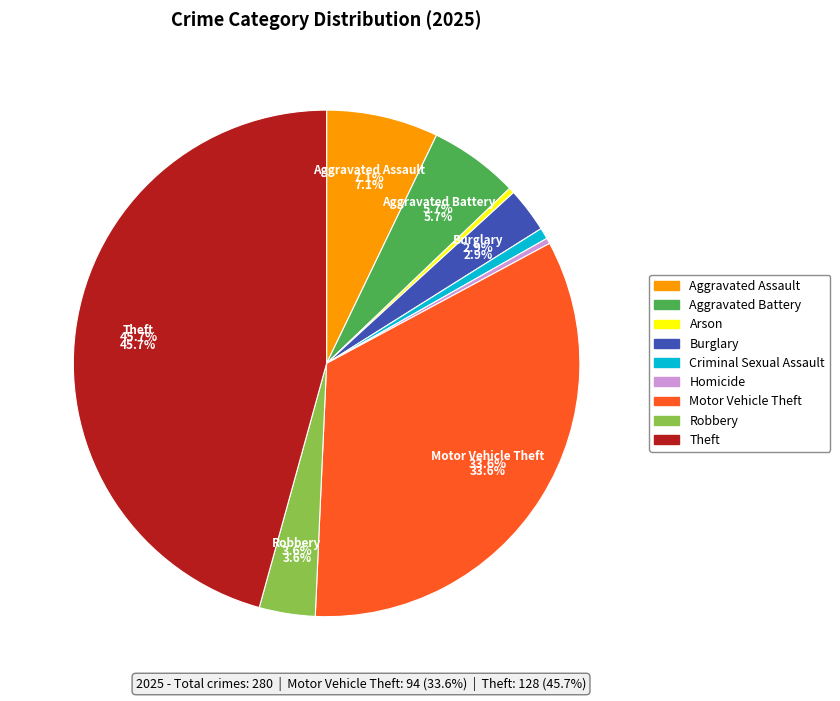

Does any single category account for the majority?

No